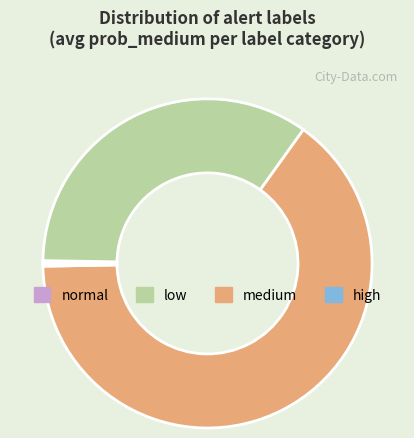

Which category has the biggest portion of the pie?

medium